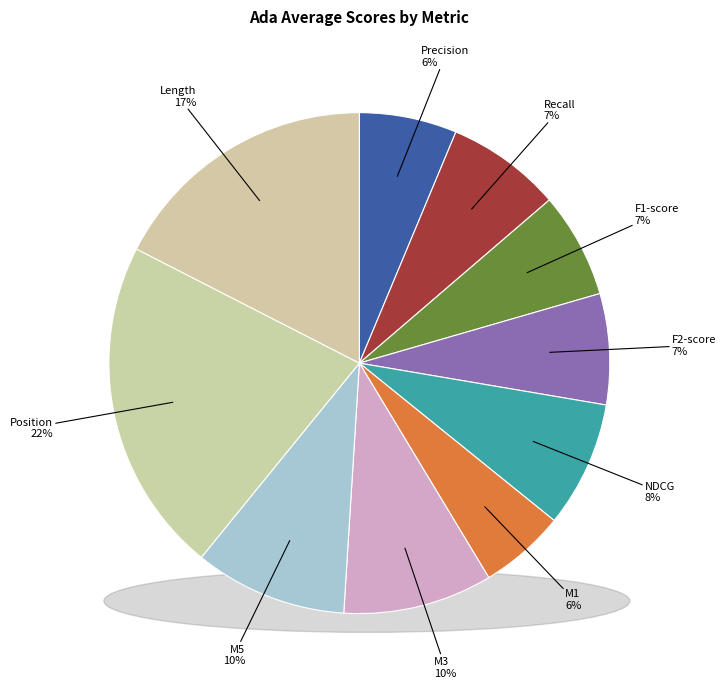

Which has a higher value, stats_for_f1-score or stats_for_precision?

stats_for_f1-score